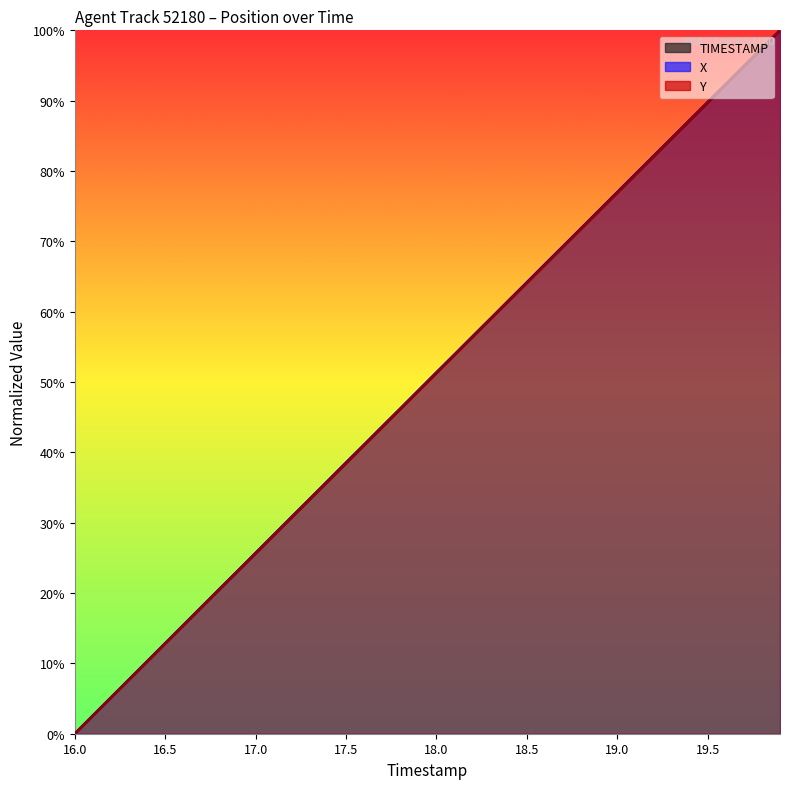

What is the value of the Y point at the 39th from the left?

97.4